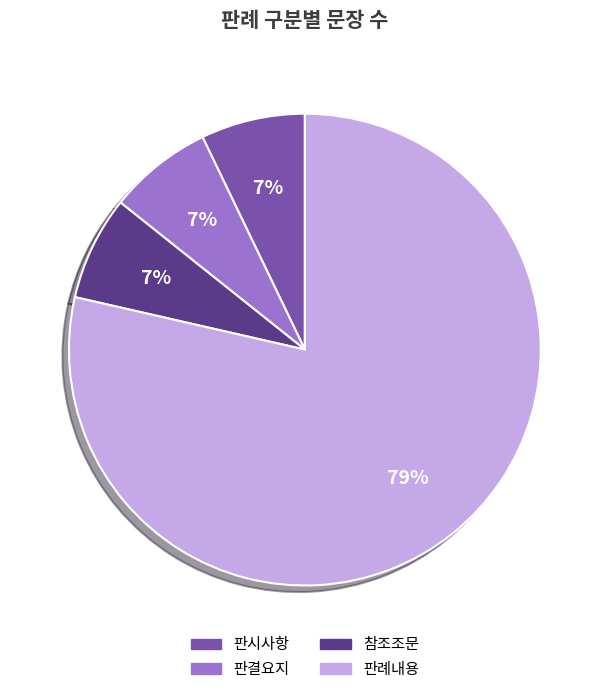

Is the sum of 판시사항 and 참조조문 greater than half?

No